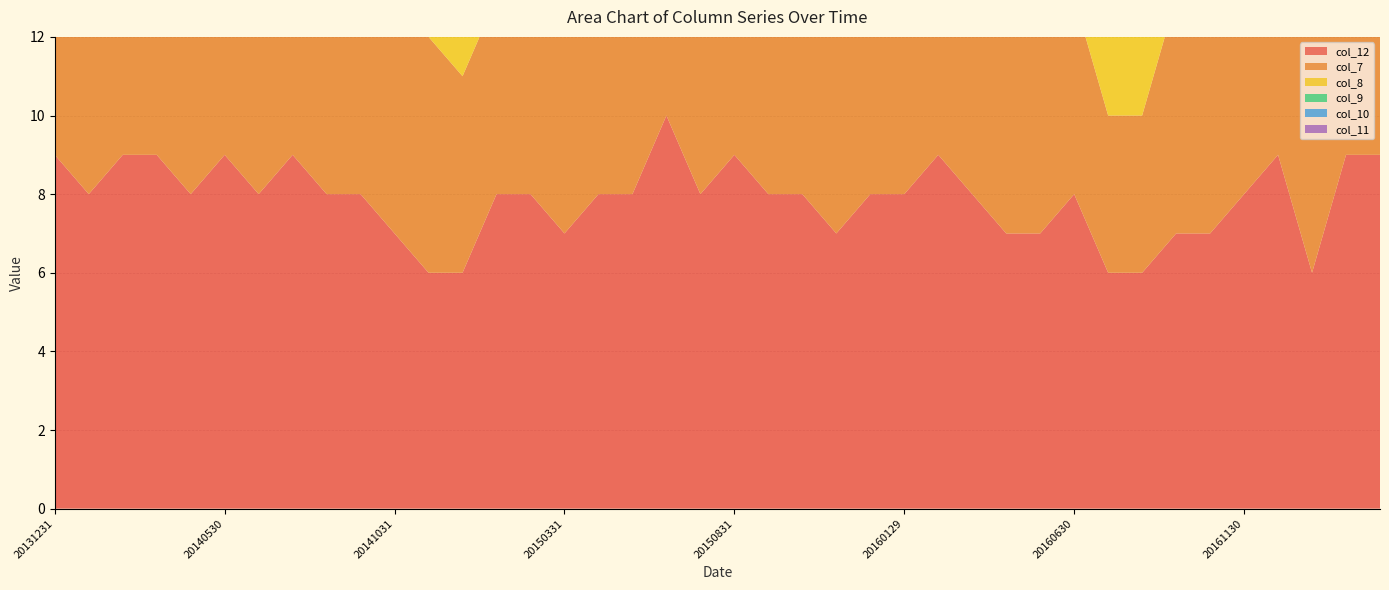

Reading left to right, what are all the values shown in this chart?

col_12: 9	8	9	9	8	9	8	9	8	8	7	6	6	8	8	7	8	8	10	8	9	8	8	7	8	8	9	8	7	7	8	6	6	7	7	8	9	6	9	9
col_7: 9	7	7	8	8	8	10	6	6	6	7	6	5	5	8	8	7	6	7	8	8	8	8	6	8	10	9	8	5	6	5	4	4	6	6	8	7	8	6	6
col_8: 6	7	8	8	8	8	8	8	6	7	7	6	5	5	6	5	5	8	7	6	5	7	7	8	7	8	8	8	9	10	8	6	6	7	5	8	9	7	7	7
col_9: 8	8	9	9	9	8	8	7	8	7	6	6	7	6	5	6	6	6	8	7	8	6	7	7	6	8	8	9	10	8	8	7	10	7	7	7	7	6	5	6
col_10: 9	8	8	7	8	6	8	8	9	7	8	7	9	7	8	8	9	9	9	9	8	9	9	9	6	6	7	8	8	7	4	5	6	8	5	5	5	8	7	8
col_11: 9	9	8	7	8	7	7	7	9	6	8	7	10	8	8	8	9	8	8	10	9	9	9	8	6	6	6	6	8	6	4	4	5	8	5	4	5	9	8	8